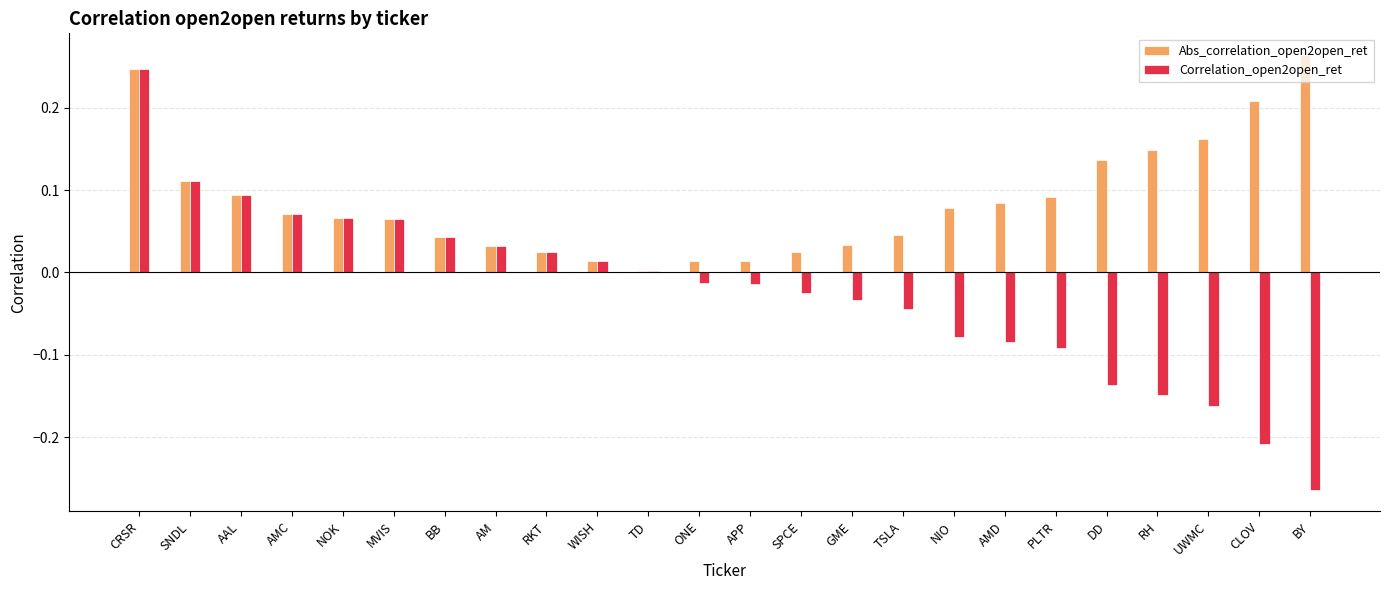

True or false: Correlation_open2open_ret has a value of -0.3 at UWMC.

False